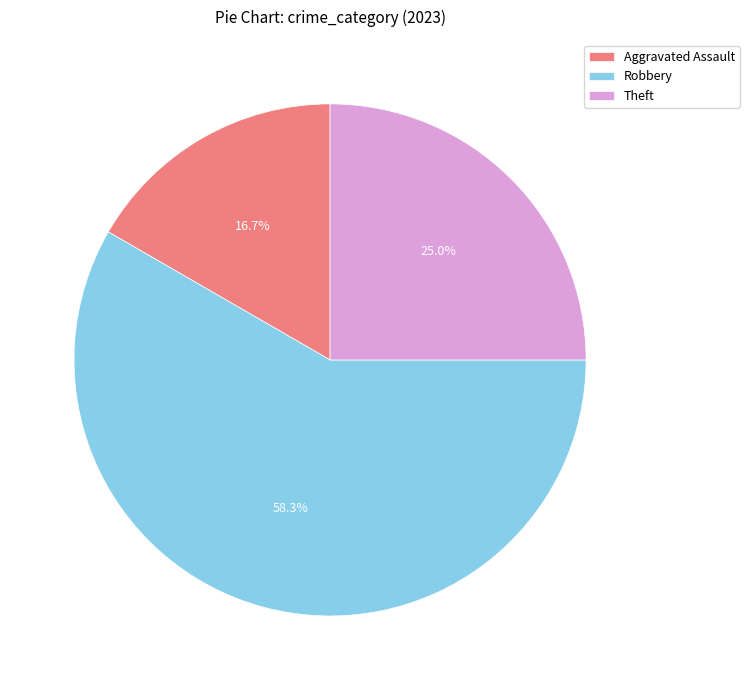

To the nearest percent, what portion does Robbery represent?

58%